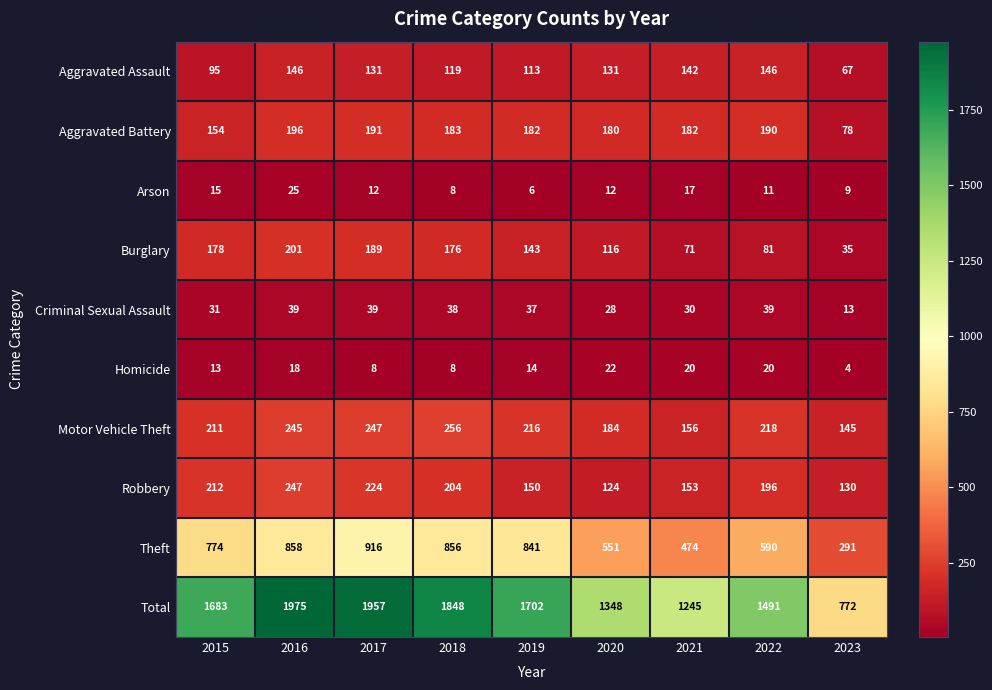

At which label does Arson first exceed 12?

2015